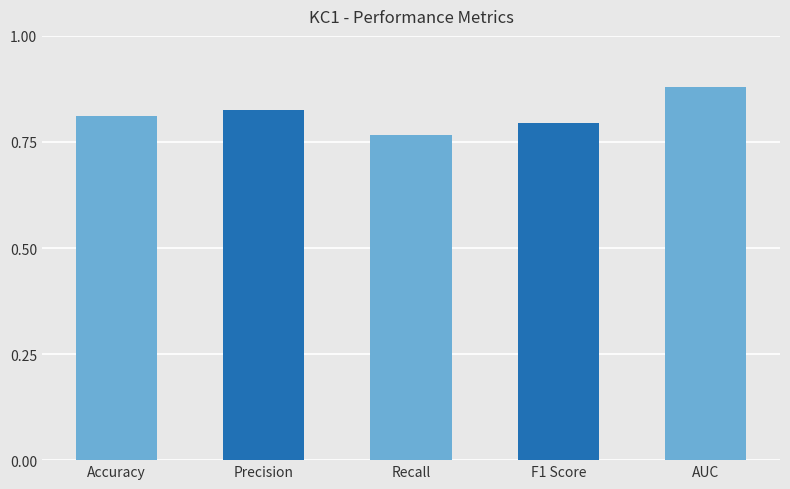

What is the difference between the maximum and minimum values?

0.1